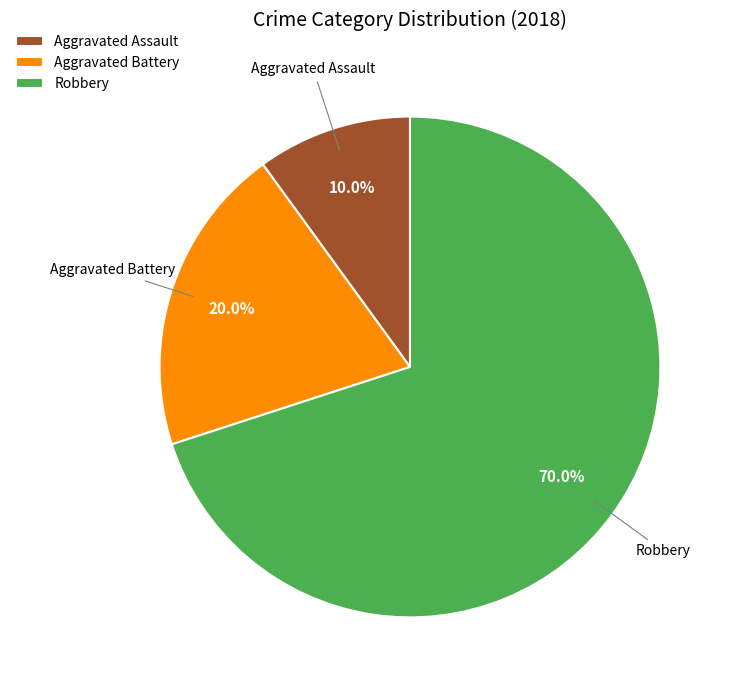

Which category has the smallest portion of the pie?

Aggravated Assault